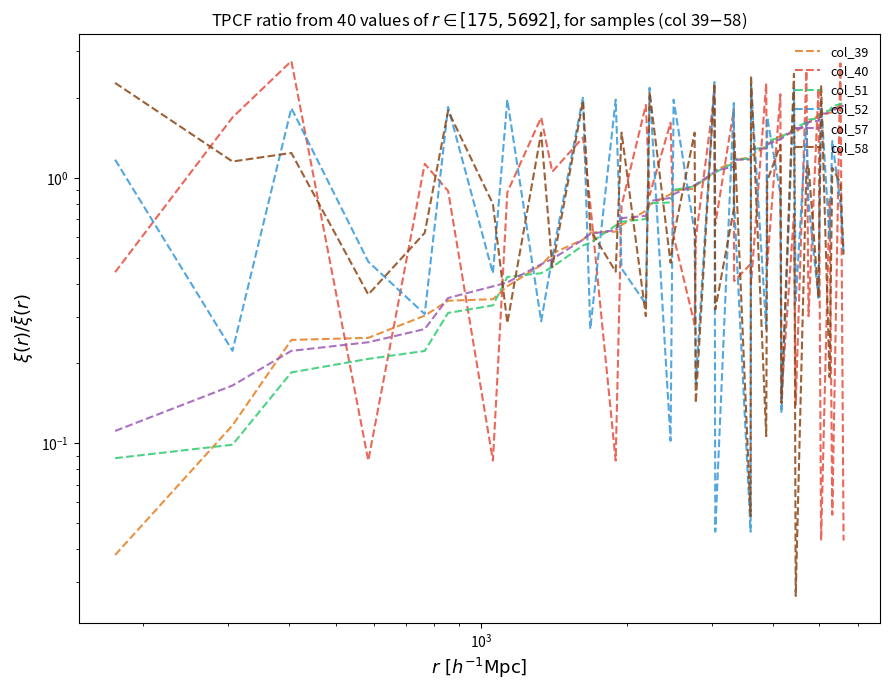

True or false: col_40 has a value of 0.7 at 25.

False